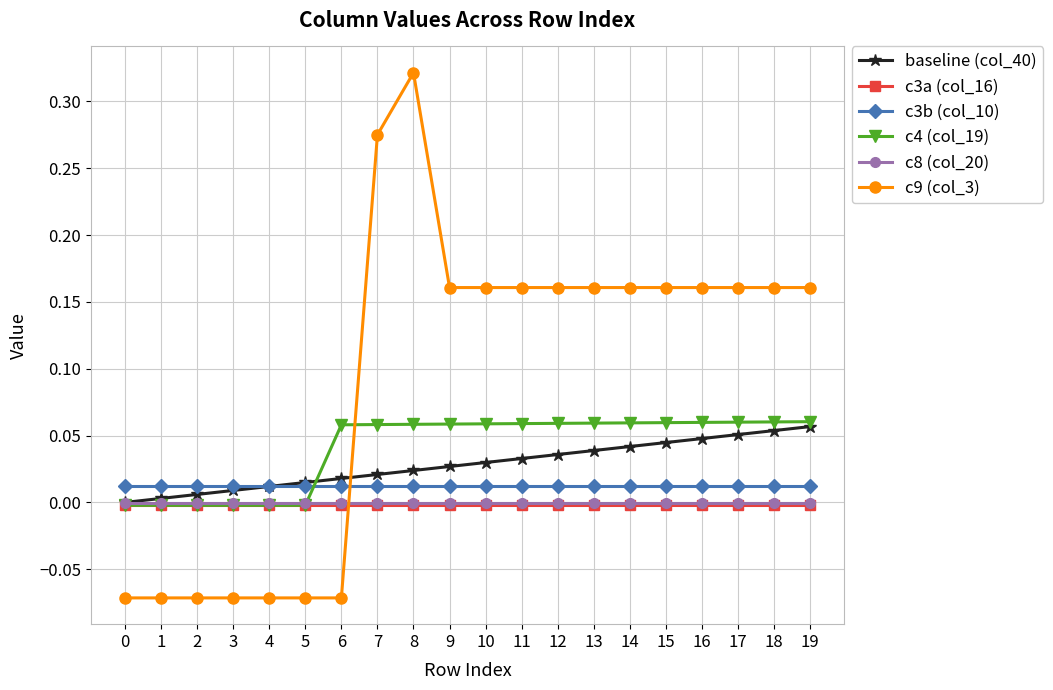

Which series has the largest range (max minus min)?

c9 (col_3)